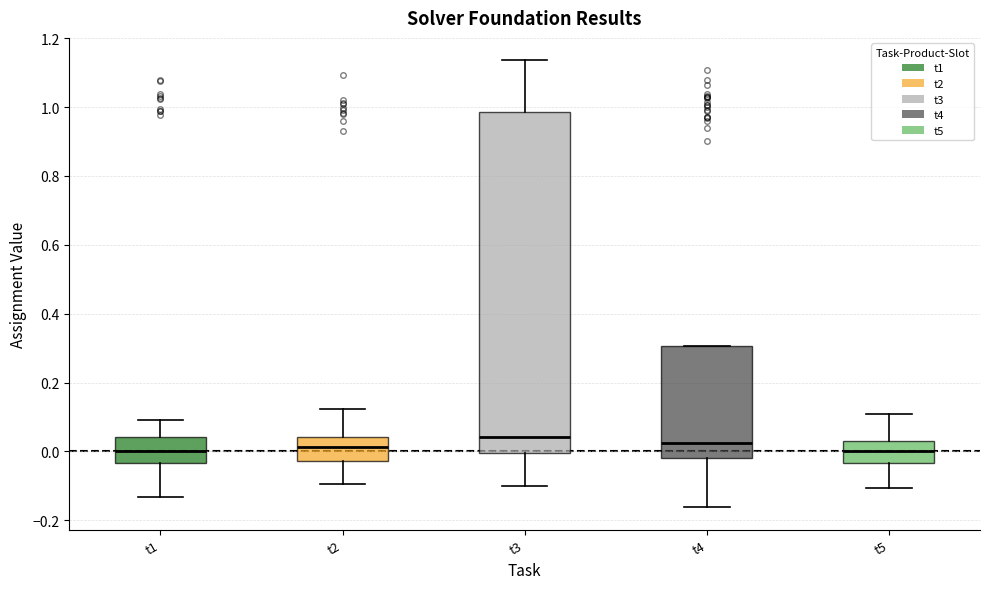

Reading left to right, transcribe this box plot: for each box, give where its median line is, the range the box spans, and where its two whiskers end, as read against the y-axis. The values are not printed on the chart, so give them approximately, as read against the axis.

t1: median 0.00, box -0.04 to 0.04, whiskers -0.14 to 0.10
t2: median 0.02, box -0.02 to 0.04, whiskers -0.10 to 0.12
t3: median 0.04, box 0.00 to 0.98, whiskers -0.10 to 1.14
t4: median 0.02, box -0.02 to 0.30, whiskers -0.16 to 0.30
t5: median 0.00, box -0.04 to 0.04, whiskers -0.10 to 0.10